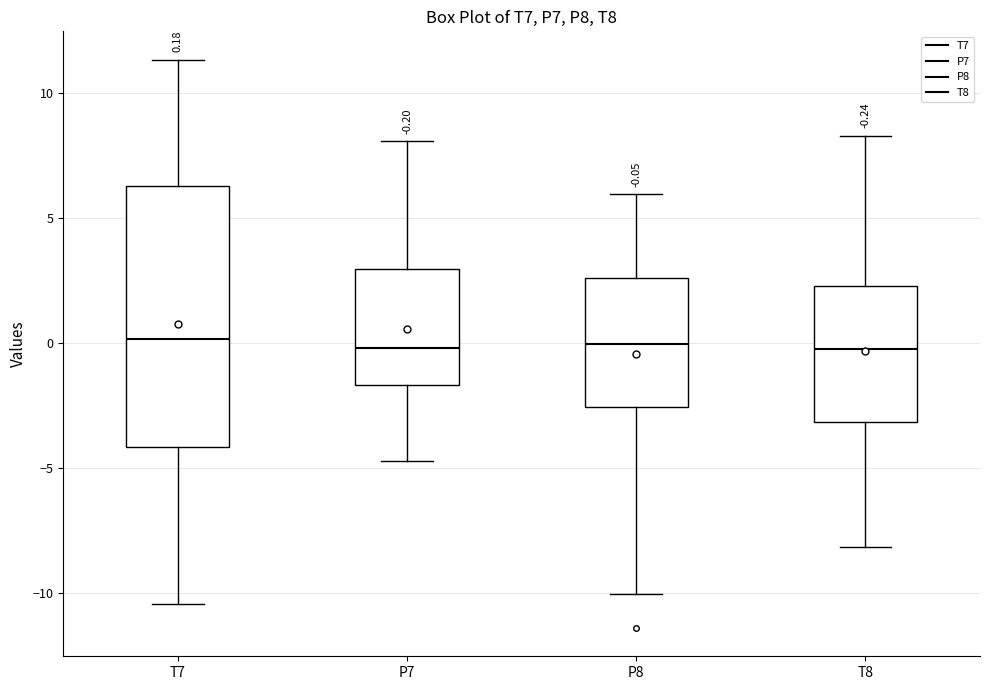

Comparing the boxes themselves (not the whiskers), which one is the tallest?

T7